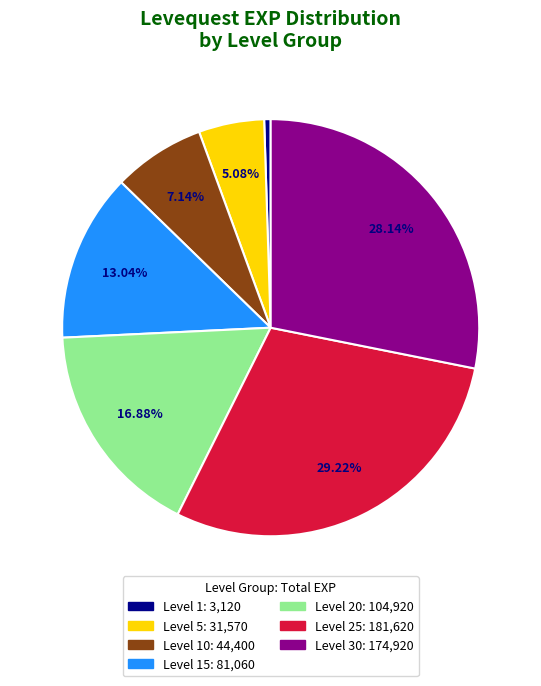

Is there any slice that represents more than half of the pie?

No